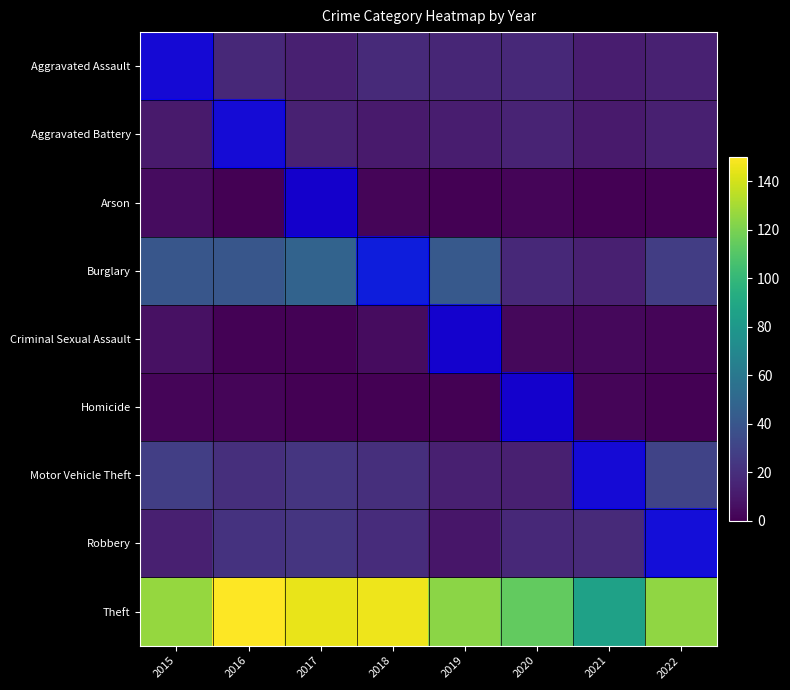

At 2017, list the series in order from largest to smallest.

Theft, Burglary, Motor Vehicle Theft, Robbery, Aggravated Battery, Aggravated Assault, Criminal Sexual Assault, Arson, Homicide